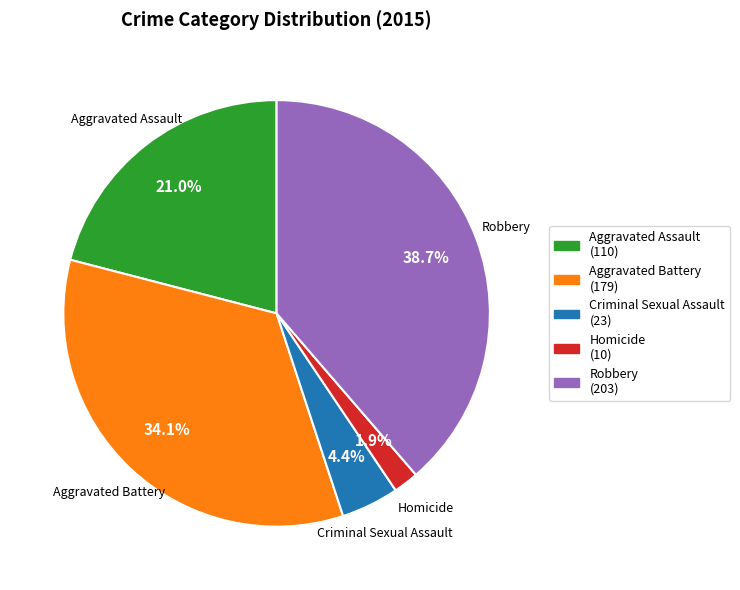

Rank the categories by value from lowest to highest.

Homicide, Criminal Sexual Assault, Aggravated Assault, Aggravated Battery, Robbery